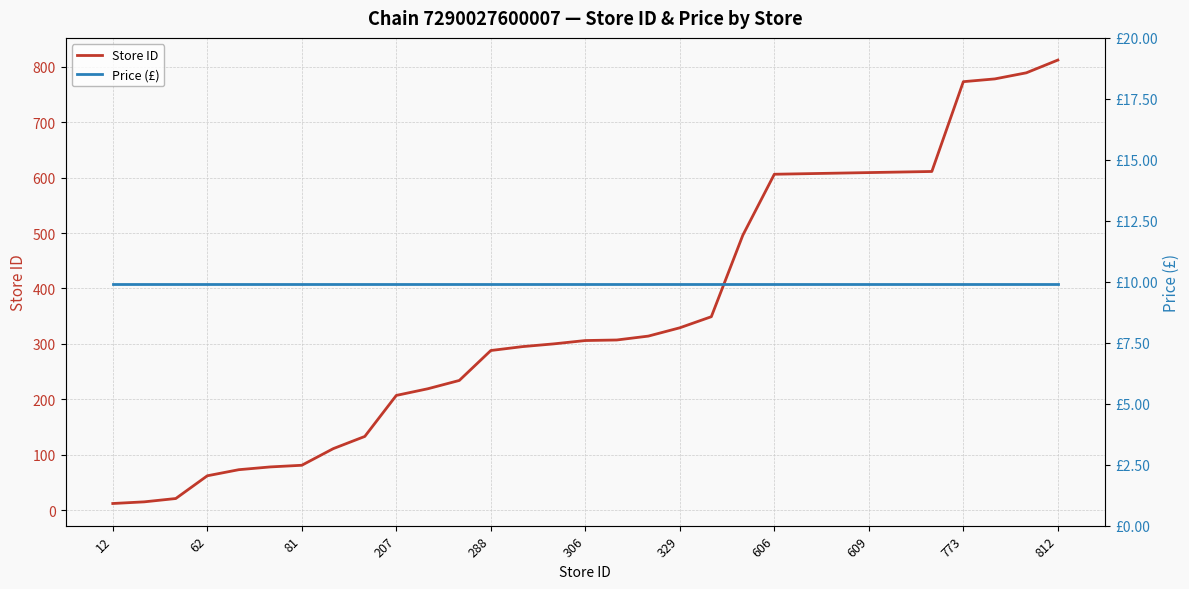

True or false: Price (£) and Store ID cross at least once.

False